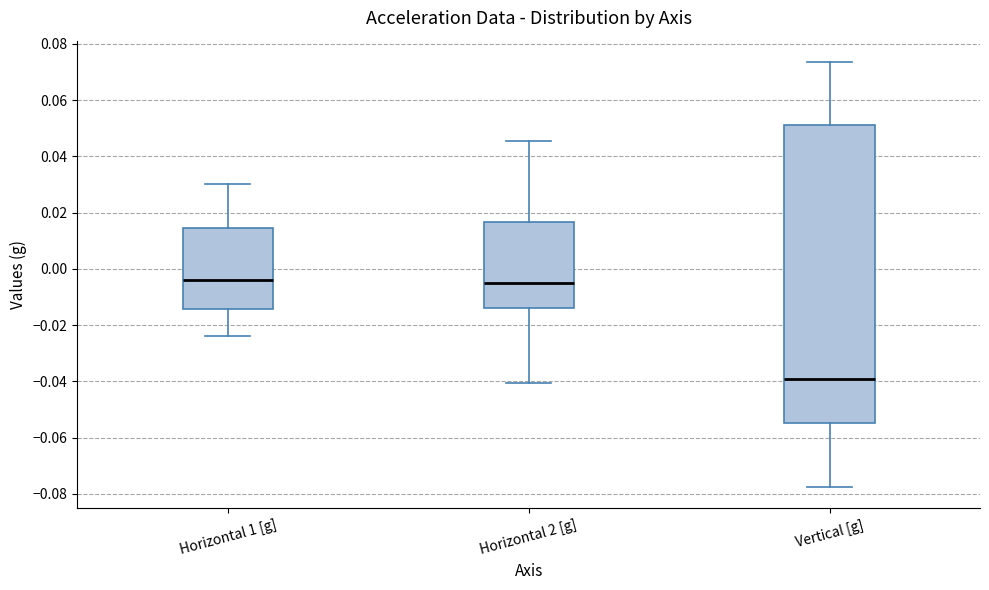

Reading left to right, read every box against the y-axis: the position of its median line, the range the box covers, and the ends of its whiskers. The values are not printed on the chart, so give them approximately, as read against the axis.

Horizontal 1 [g]: median -0.004, box -0.014 to 0.014, whiskers -0.024 to 0.030
Horizontal 2 [g]: median -0.004, box -0.014 to 0.016, whiskers -0.040 to 0.046
Vertical [g]: median -0.040, box -0.054 to 0.050, whiskers -0.078 to 0.074